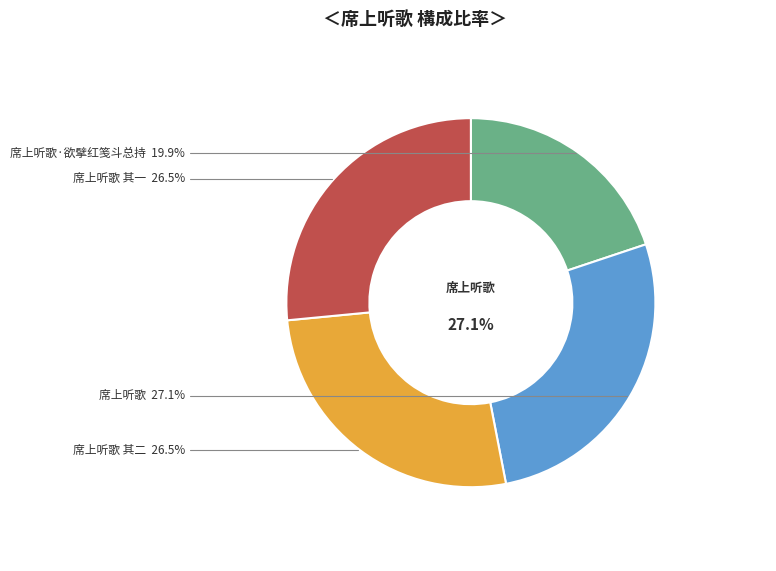

Rank the categories by value from lowest to highest.

席上听歌·欲擘红笺斗总持, 席上听歌 其一, 席上听歌 其二, 席上听歌